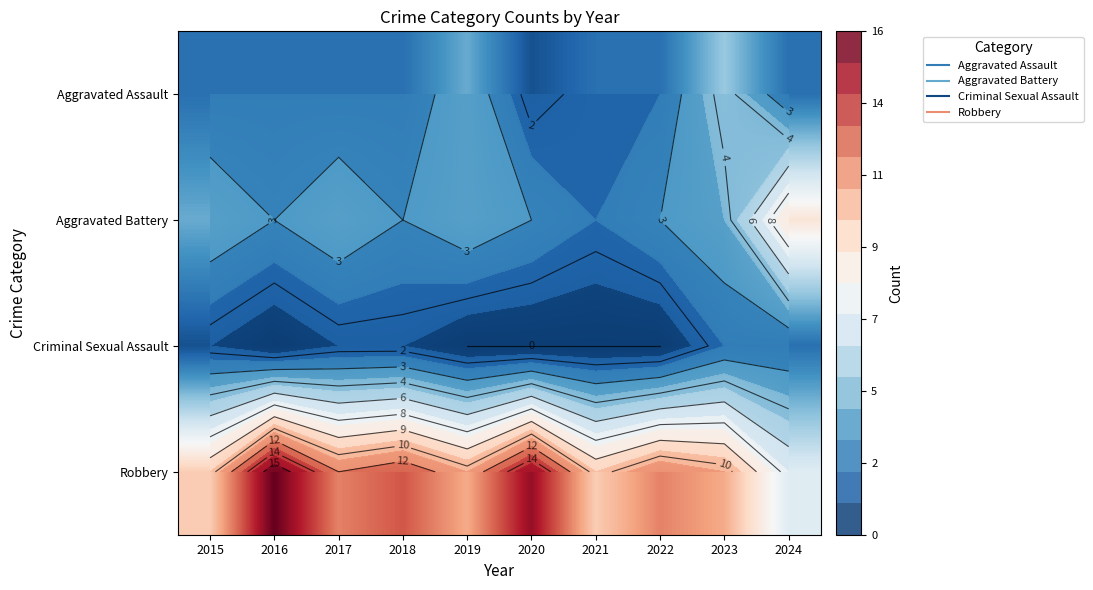

Is the value of Aggravated Battery at 2023 greater than the value of Criminal Sexual Assault at 2023?

Yes